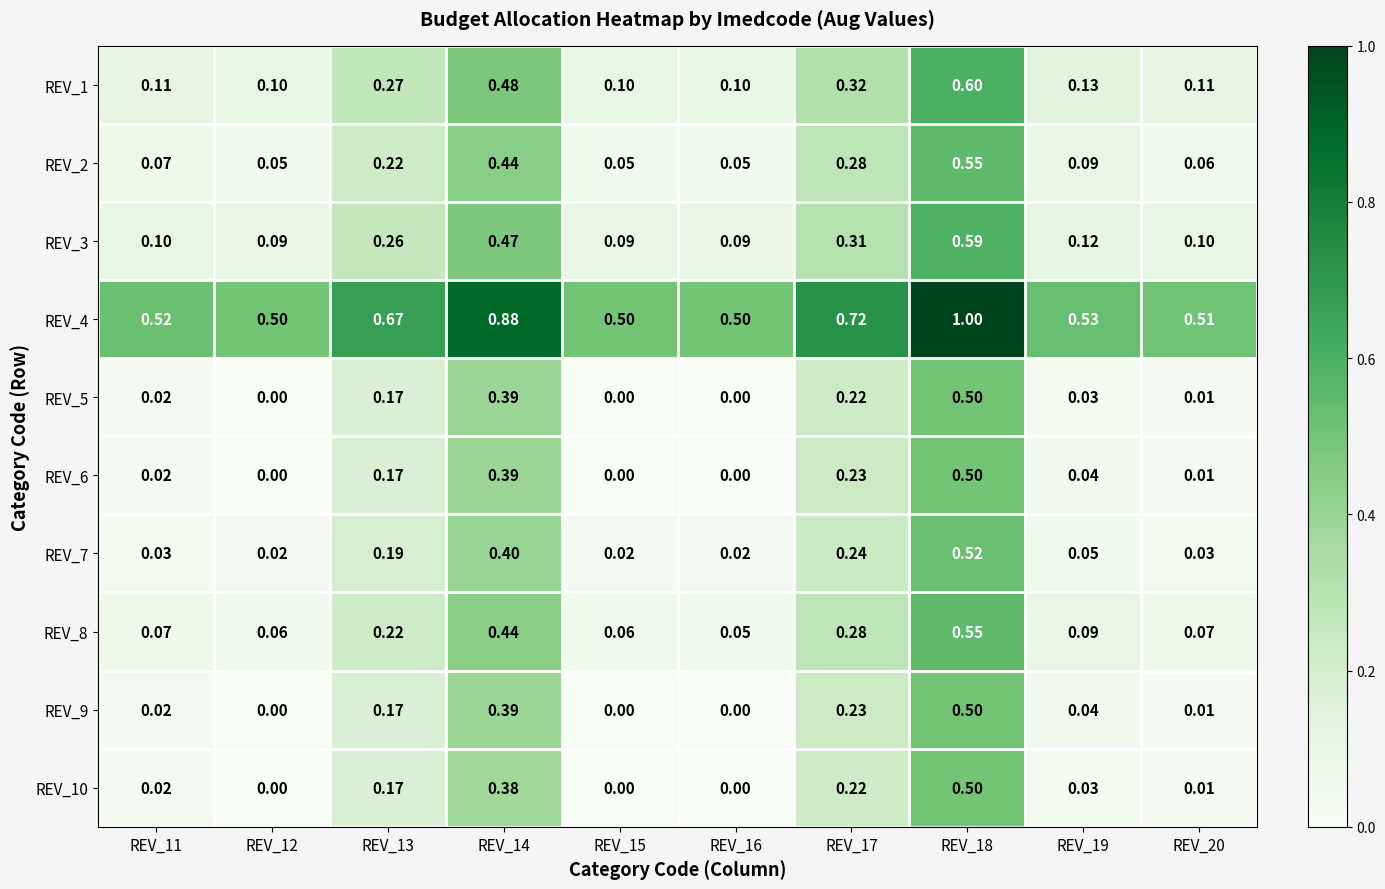

How many distinct data groups are displayed?

10